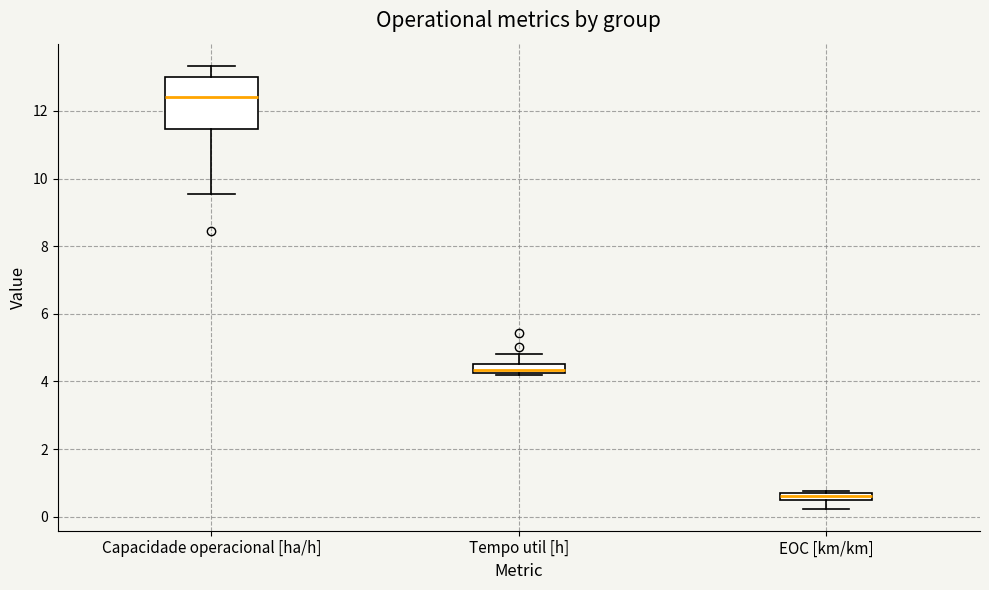

Which box's median line is the lowest?

EOC [km/km]